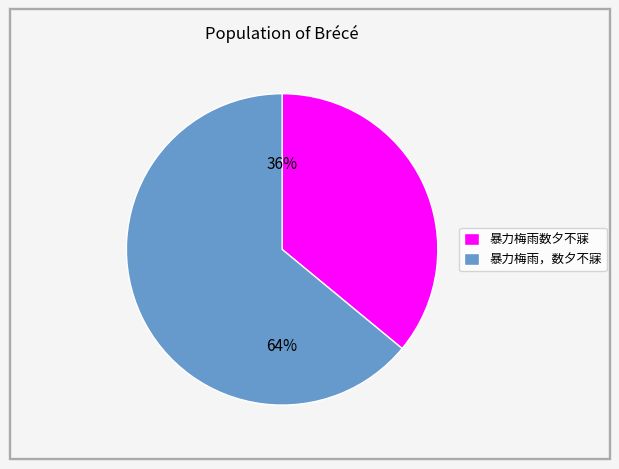

True or false: 暴力梅雨，数夕不寐 accounts for 64% of the total.

True